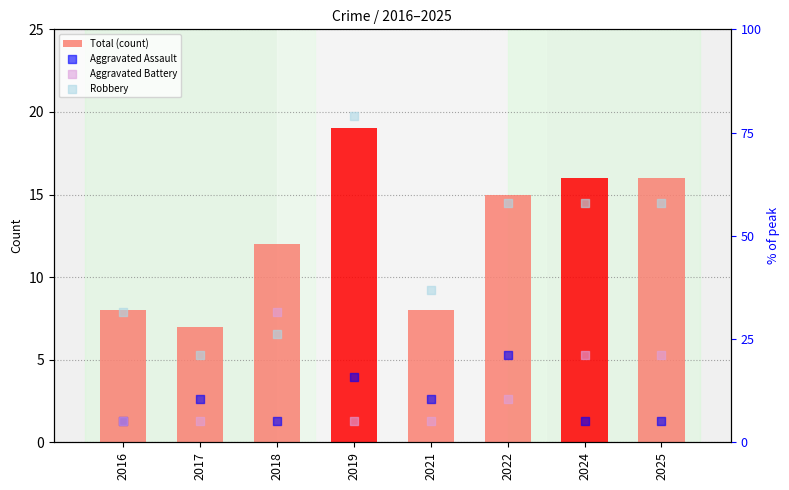

Which series contains the lowest Y value?

Aggravated Assault